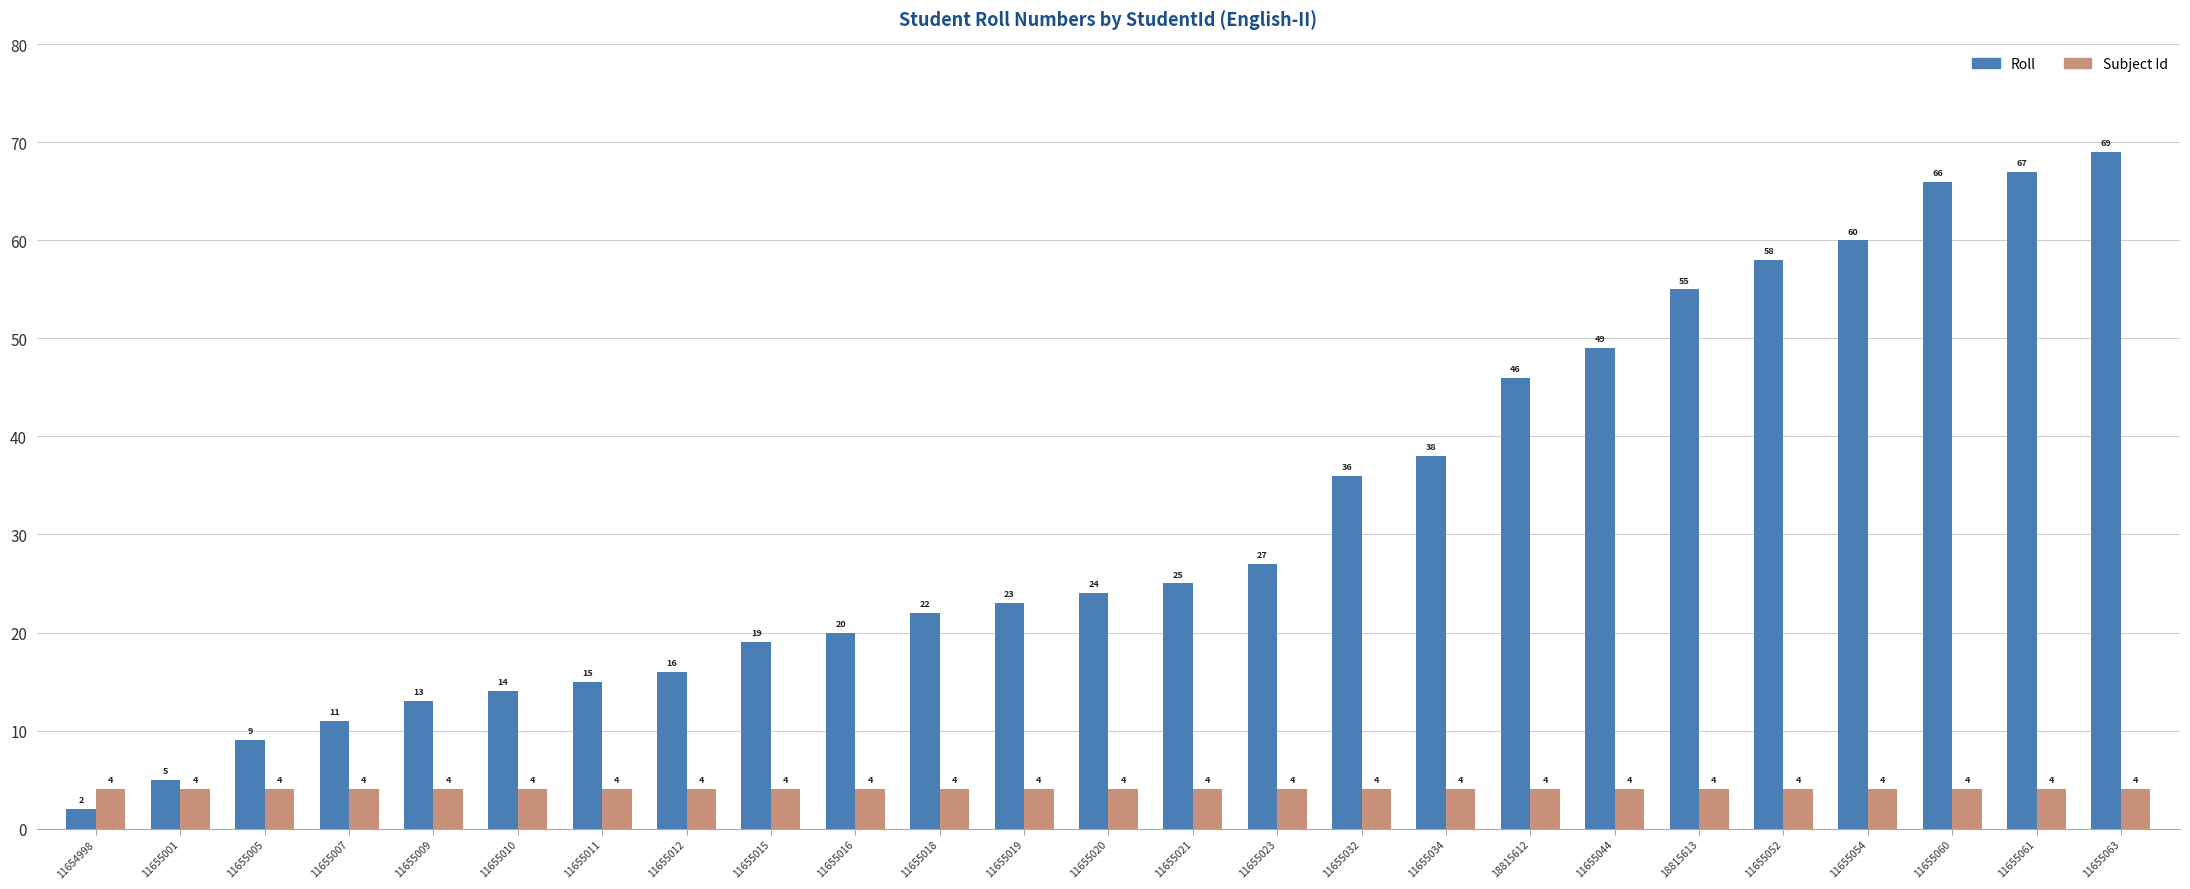

Which series changed the most between 11655010 and 18815613?

Roll